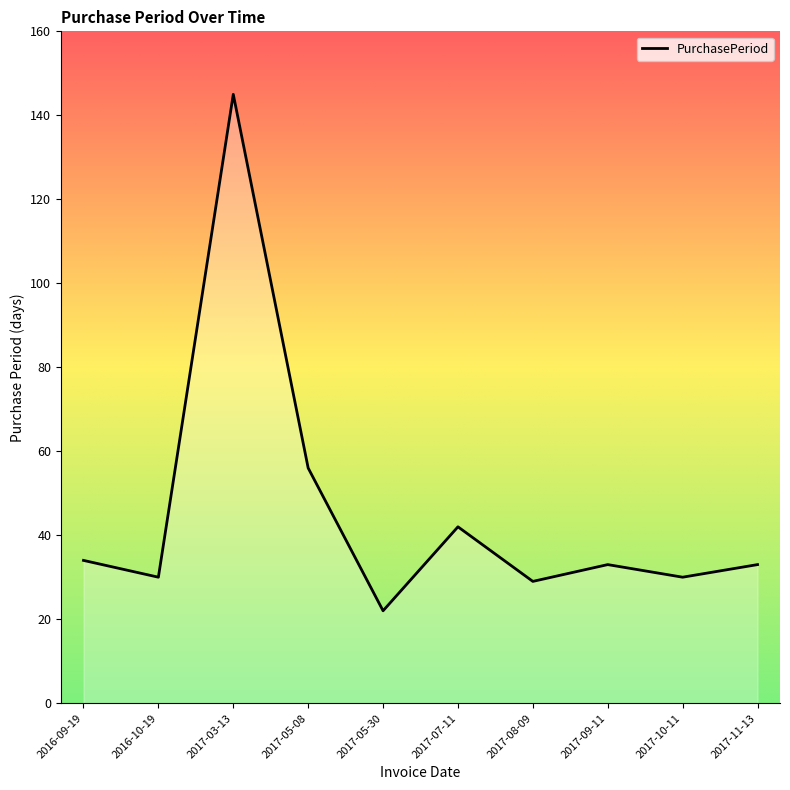

Is it true that the value at 2016-10-19 is 30?

True